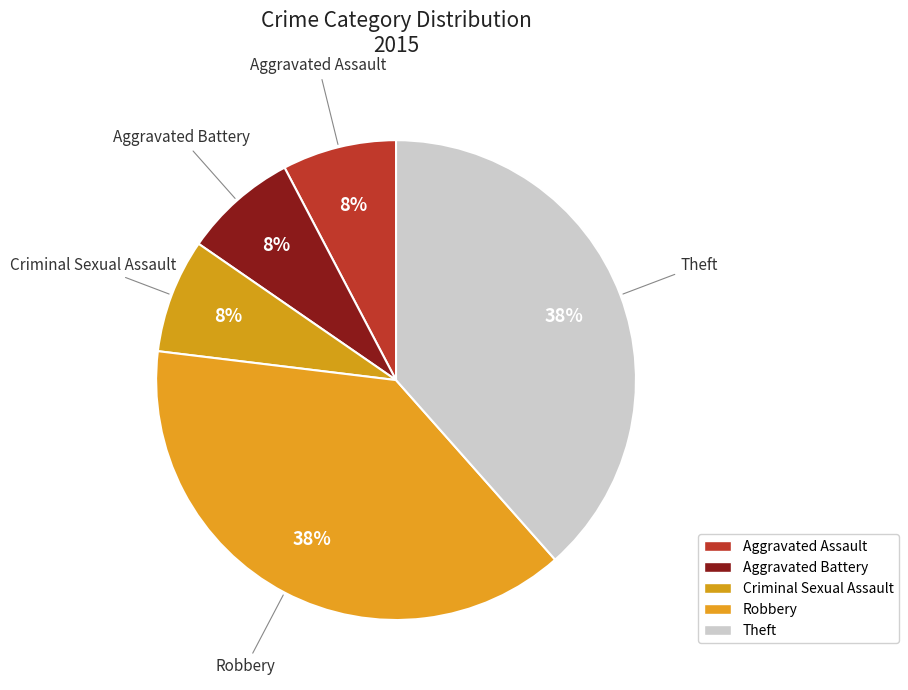

Rank the categories by value from lowest to highest.

Aggravated Assault, Aggravated Battery, Criminal Sexual Assault, Robbery, Theft